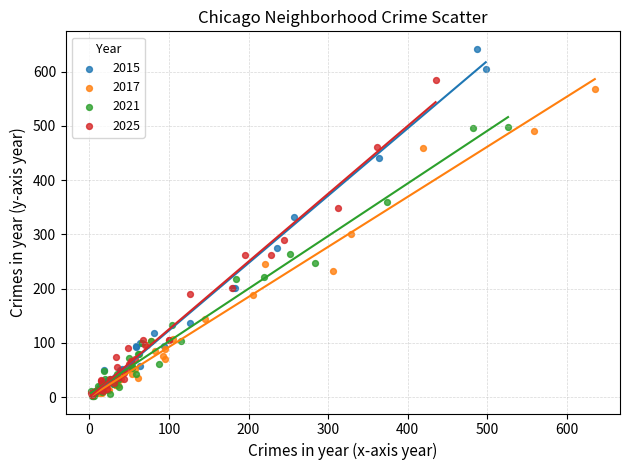

Which series reaches the maximum Y coordinate?

2015